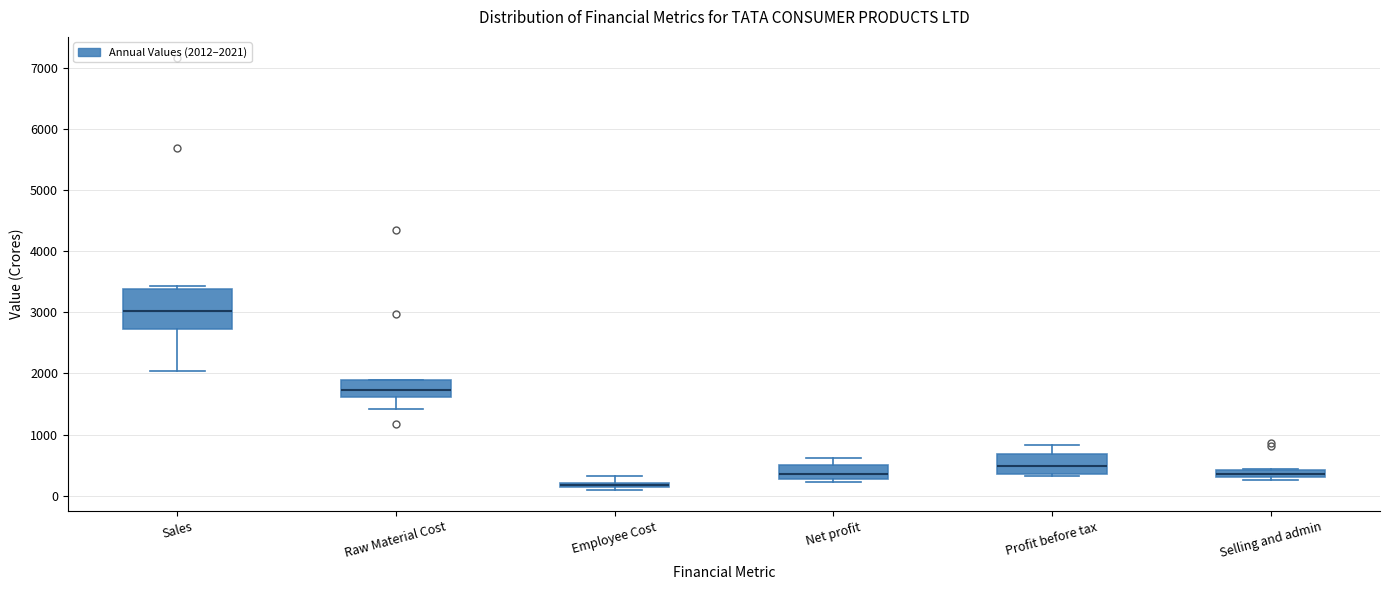

Which box's median line is the highest?

Sales